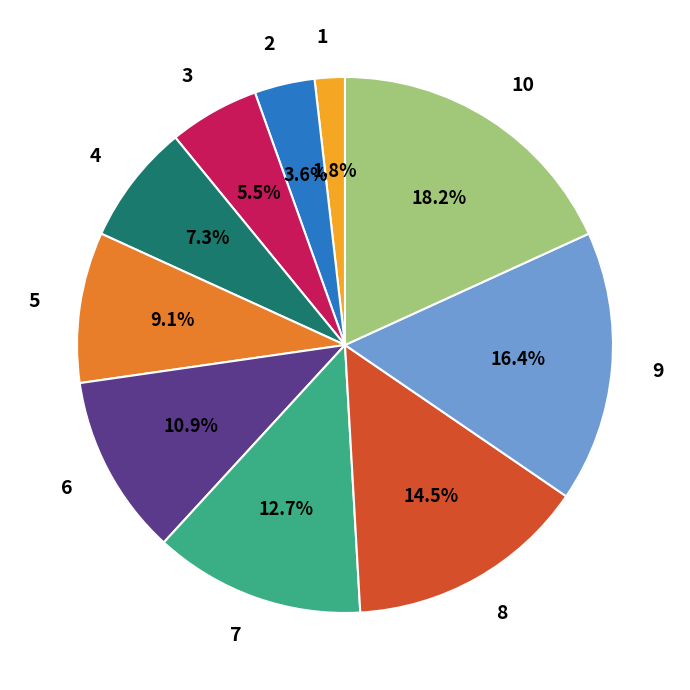

True or false: 5 accounts for 9% of the total.

True